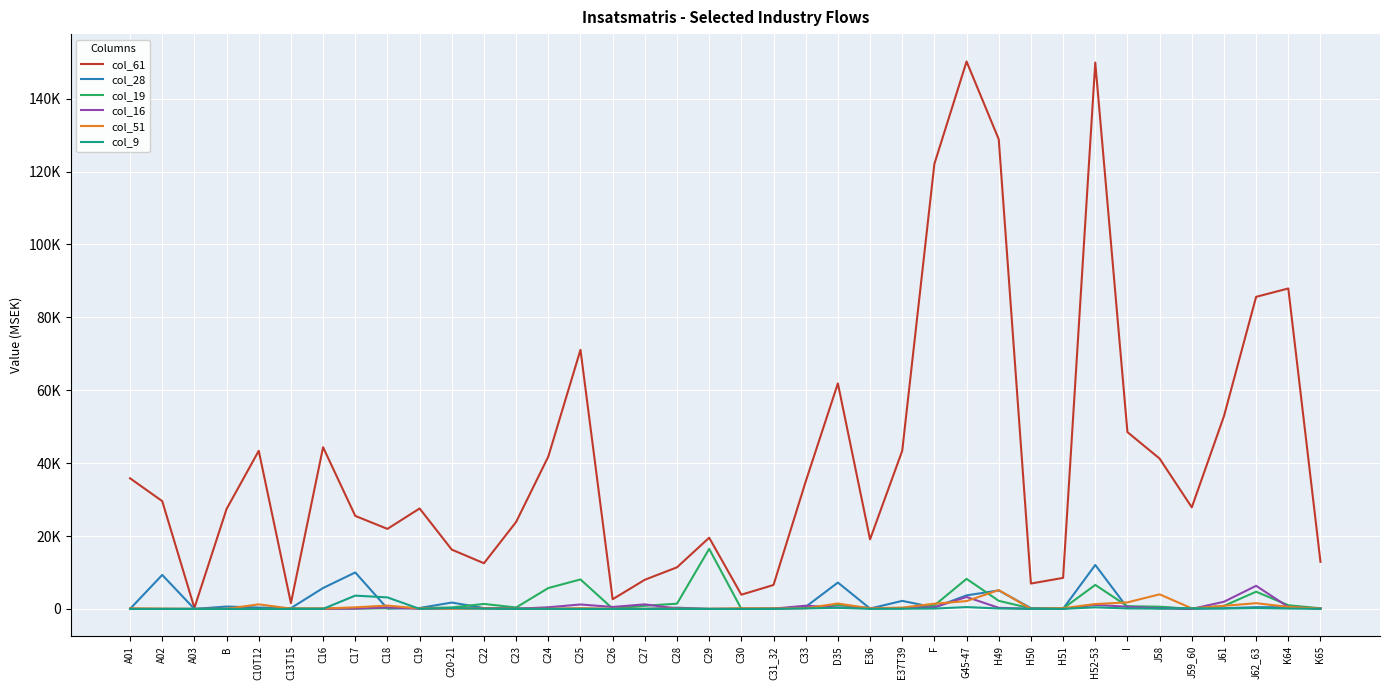

Is the value of col_61 at H52-53 greater than the value of col_16 at C29?

Yes